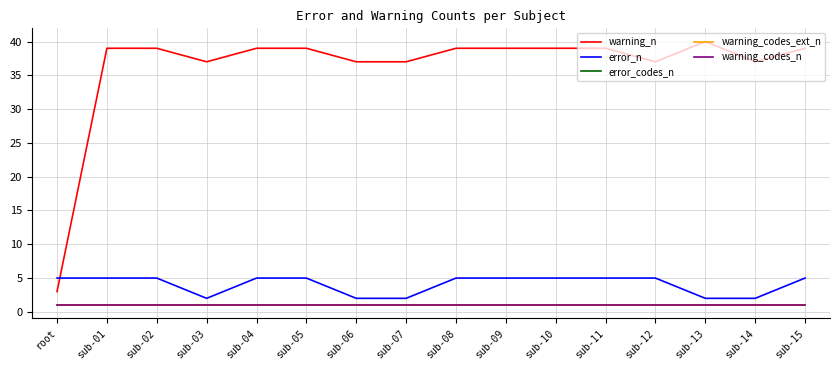

What are all the series names shown in the legend?

warning_n, error_n, error_codes_n, warning_codes_ext_n, warning_codes_n